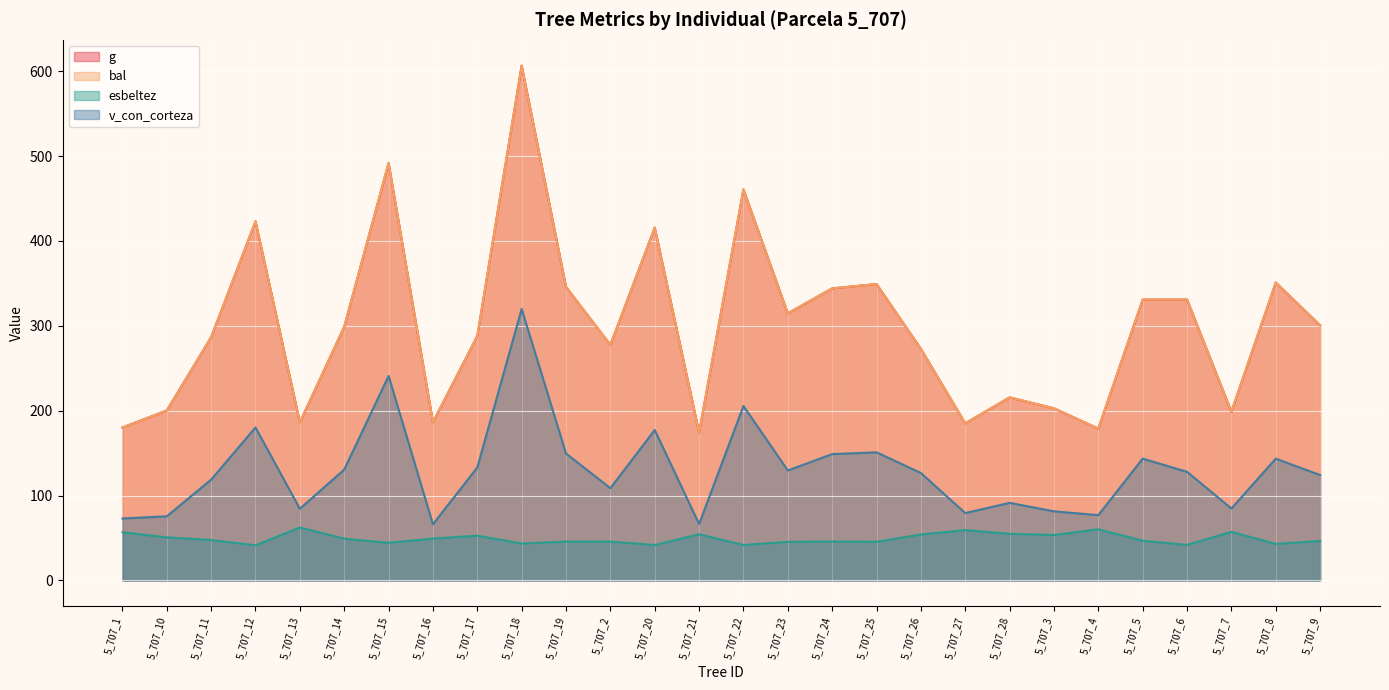

How many interior local valleys does the bal series have?

8